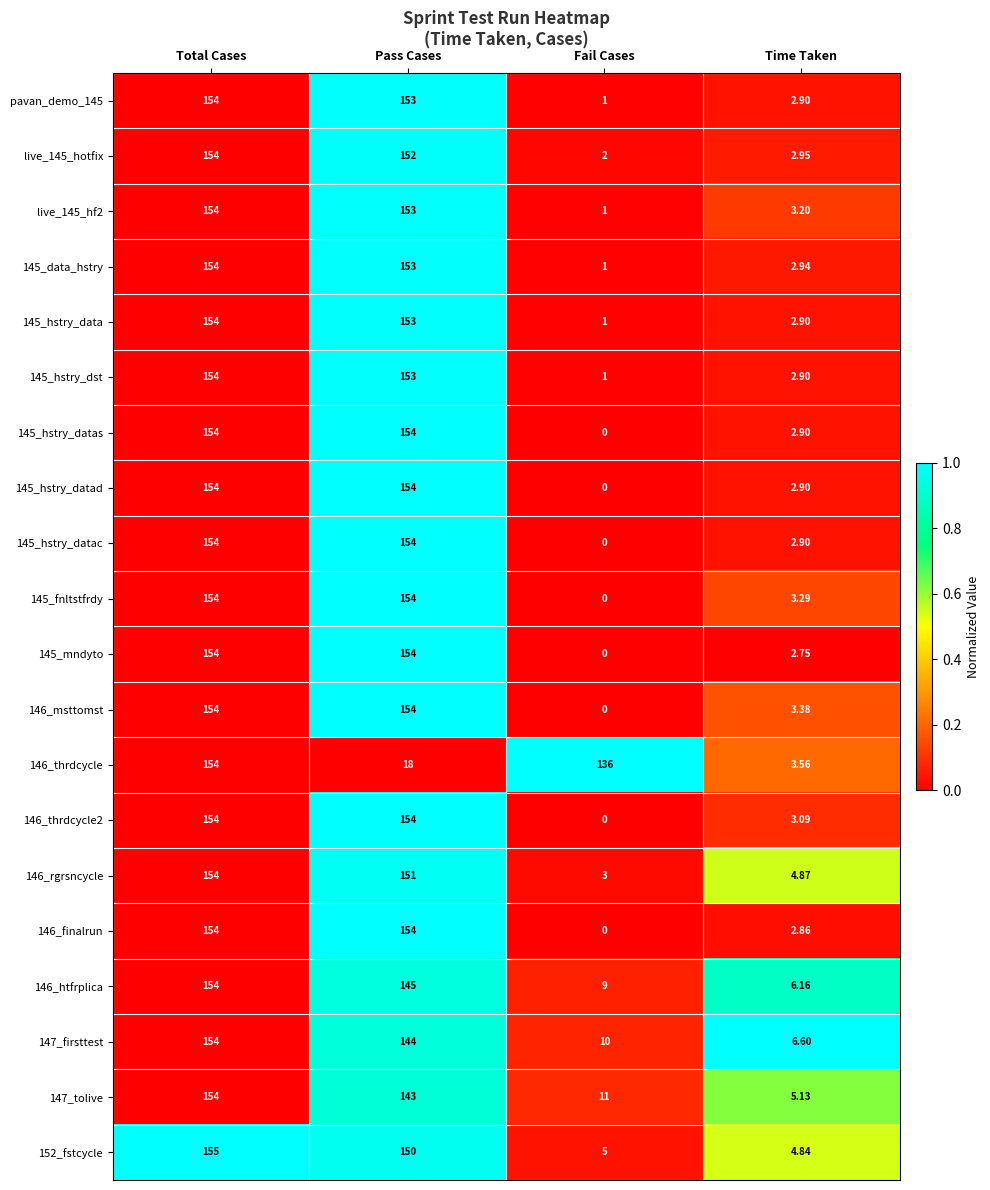

List the labels in order of 147_firsttest value, largest first.

Total Cases, Pass Cases, Fail Cases, Time Taken